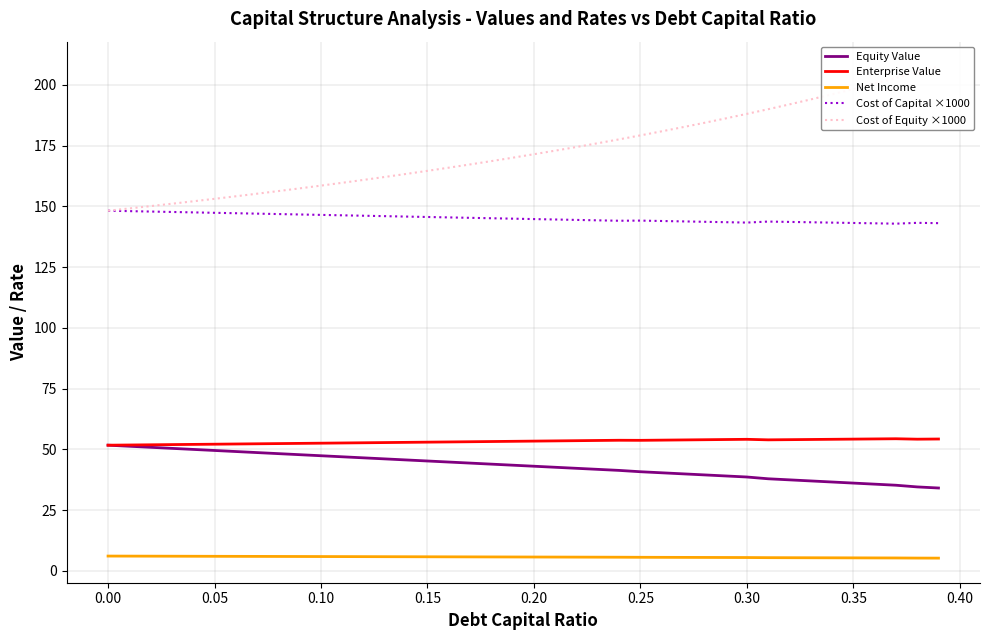

True or false: Equity Value and Cost of Equity ×1000 intersect in this chart.

False